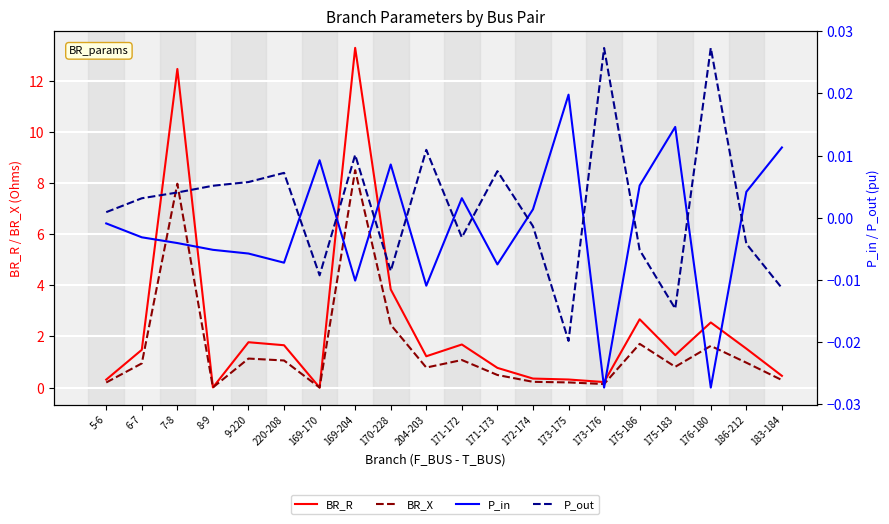

At how many categories does at least one series exceed 7?

2